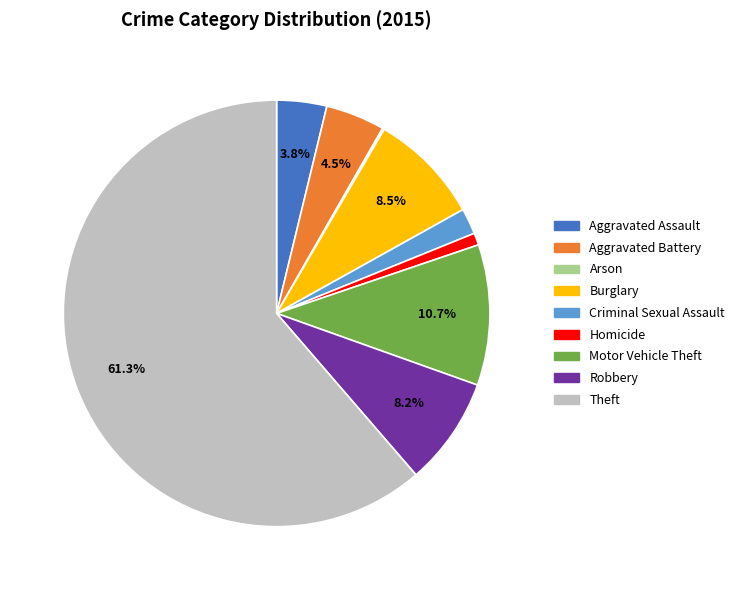

Which category has the biggest portion of the pie?

Theft